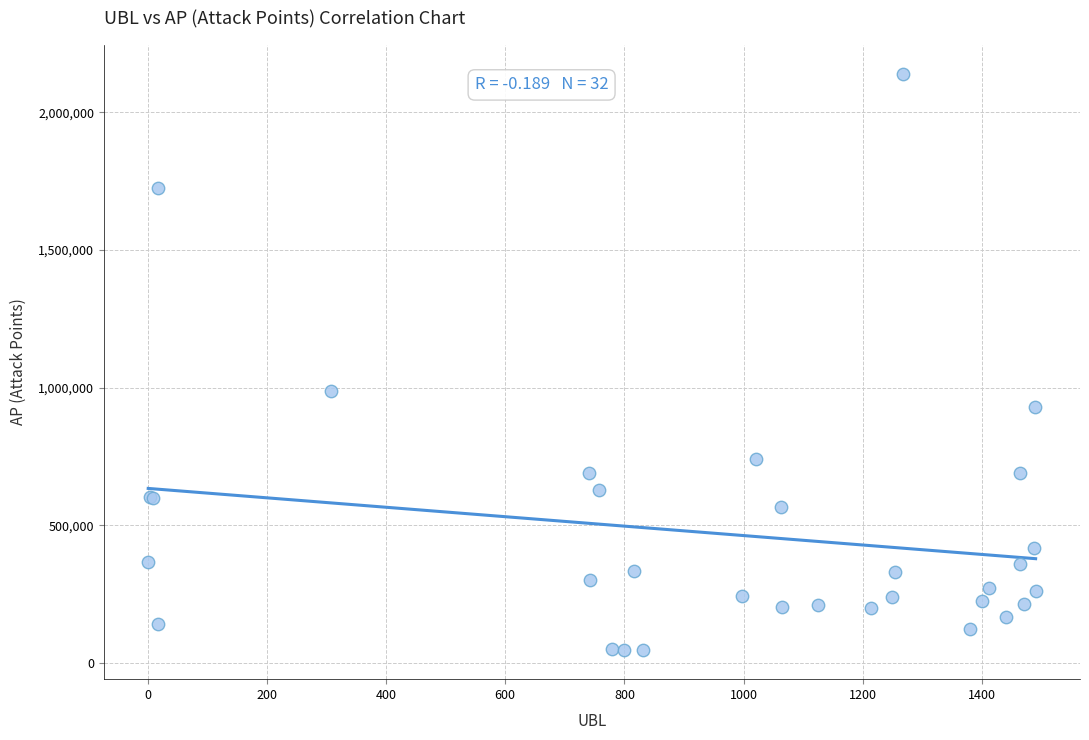

What Y value in the scatter plot is closest to 1093168?

988046